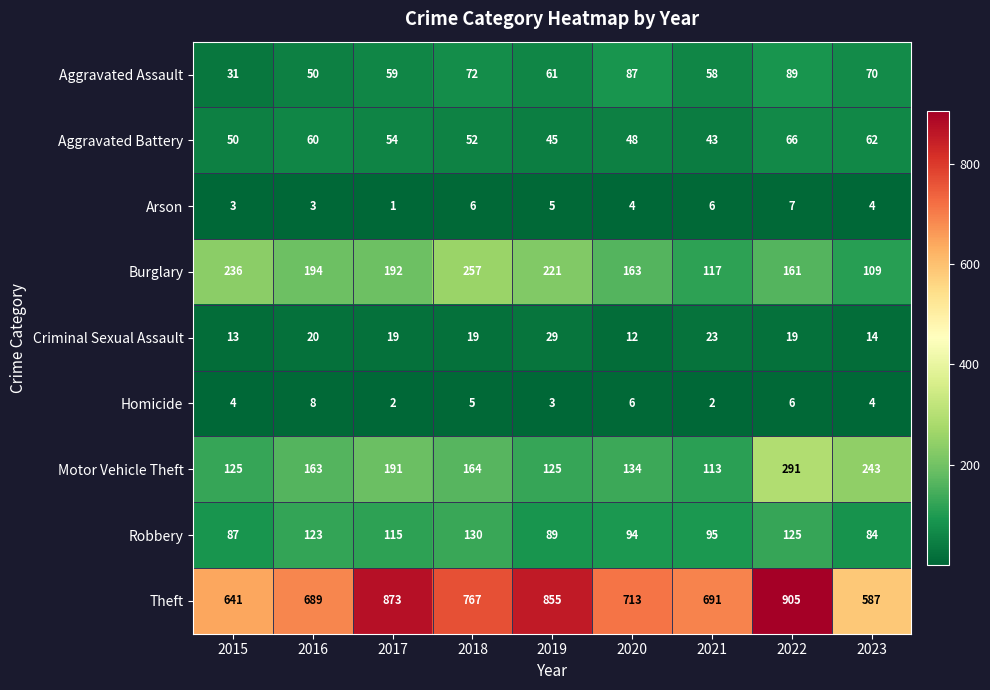

How many Arson values are between 3 and 6?

7